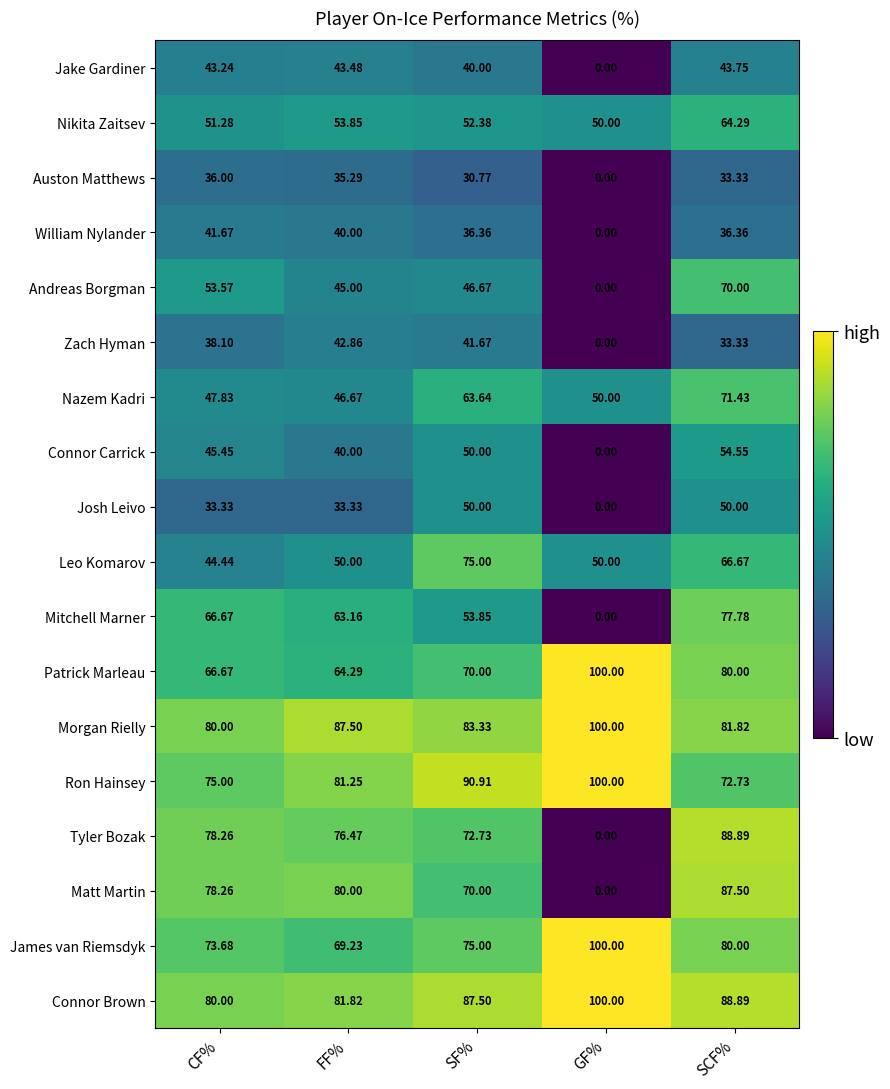

At which label is Zach Hyman closest to 21?

SCF%